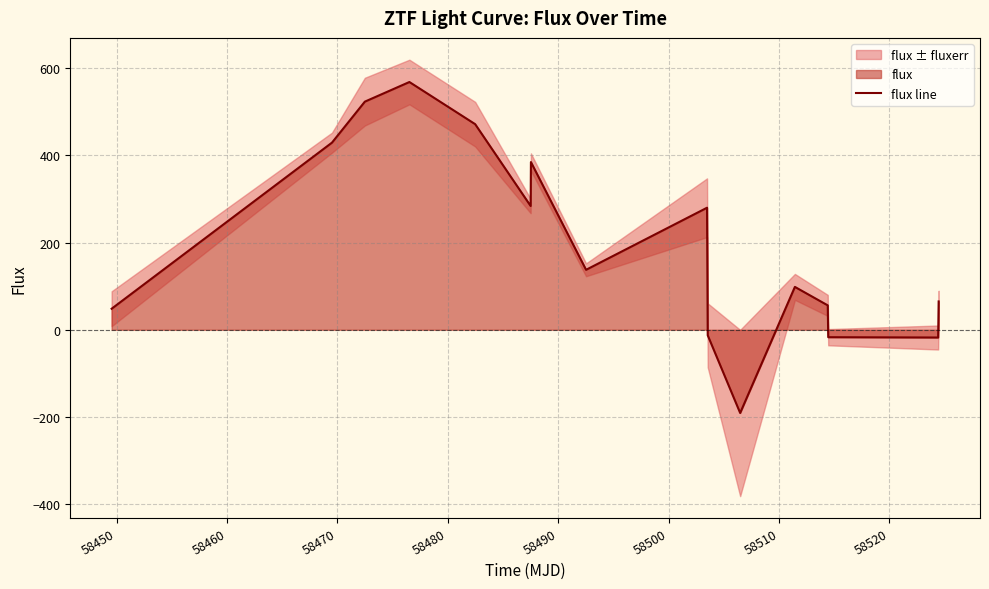

How many interior local peaks (higher than both neighbors) does the data have?

4